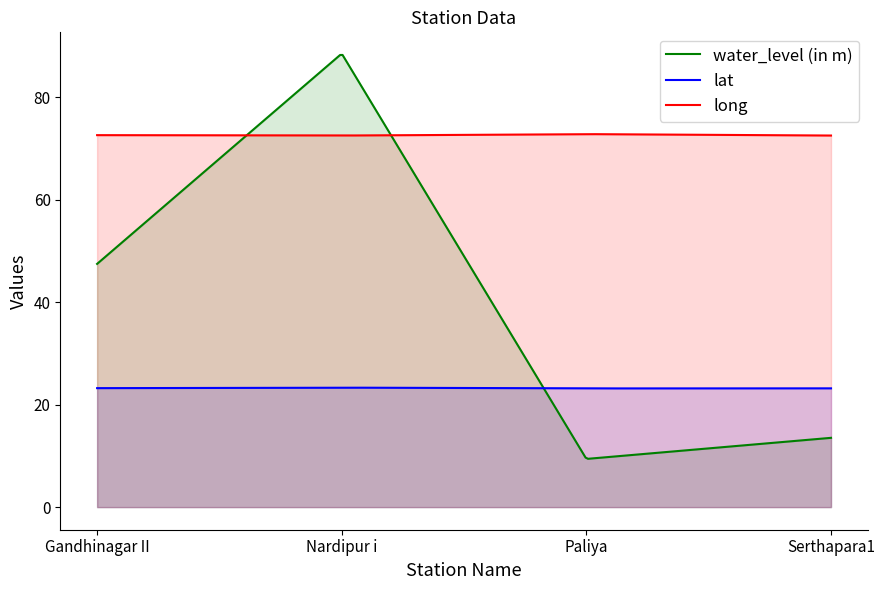

The value of water_level (in m) at Serthapara1 is 20.0. True or false?

False